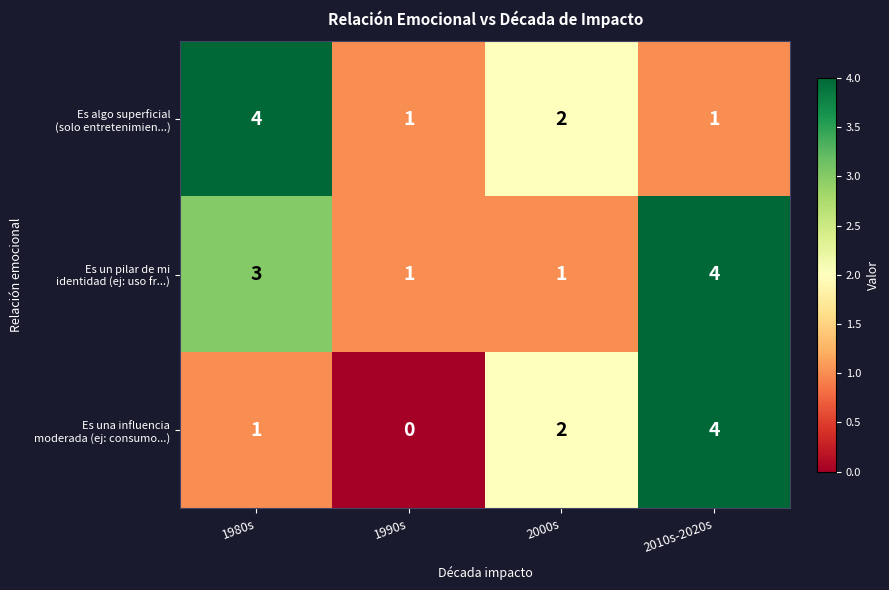

At which category is the sum across all series the highest?

2010s-2020s